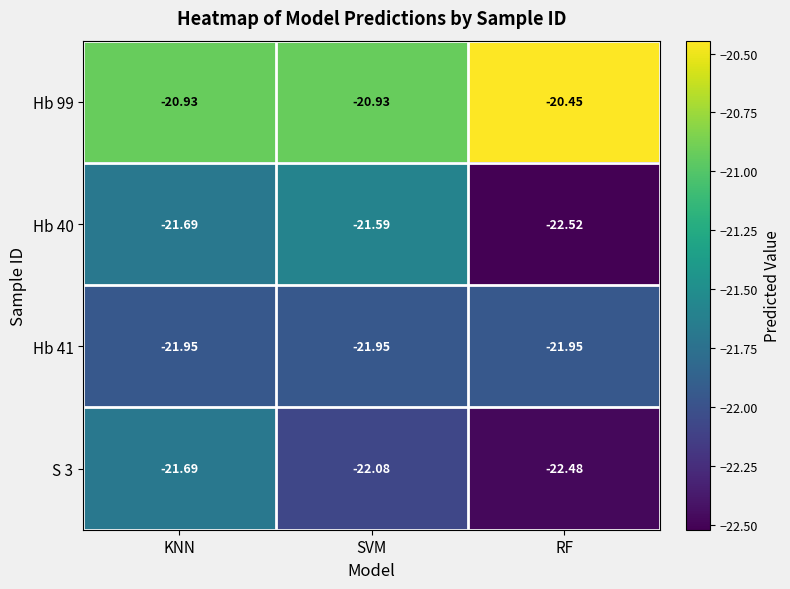

Where is Hb 40 nearest to the value -22?

KNN